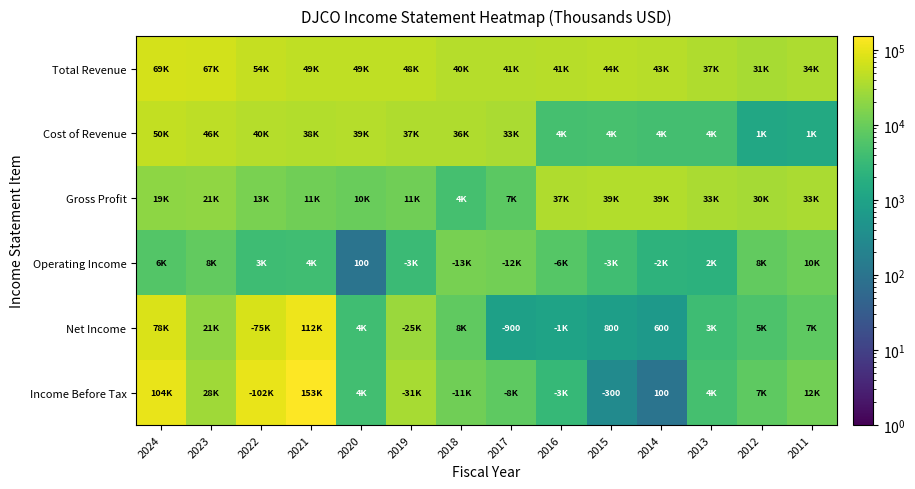

Between 2021 and 2014, which series saw the biggest shift?

Income Before Tax